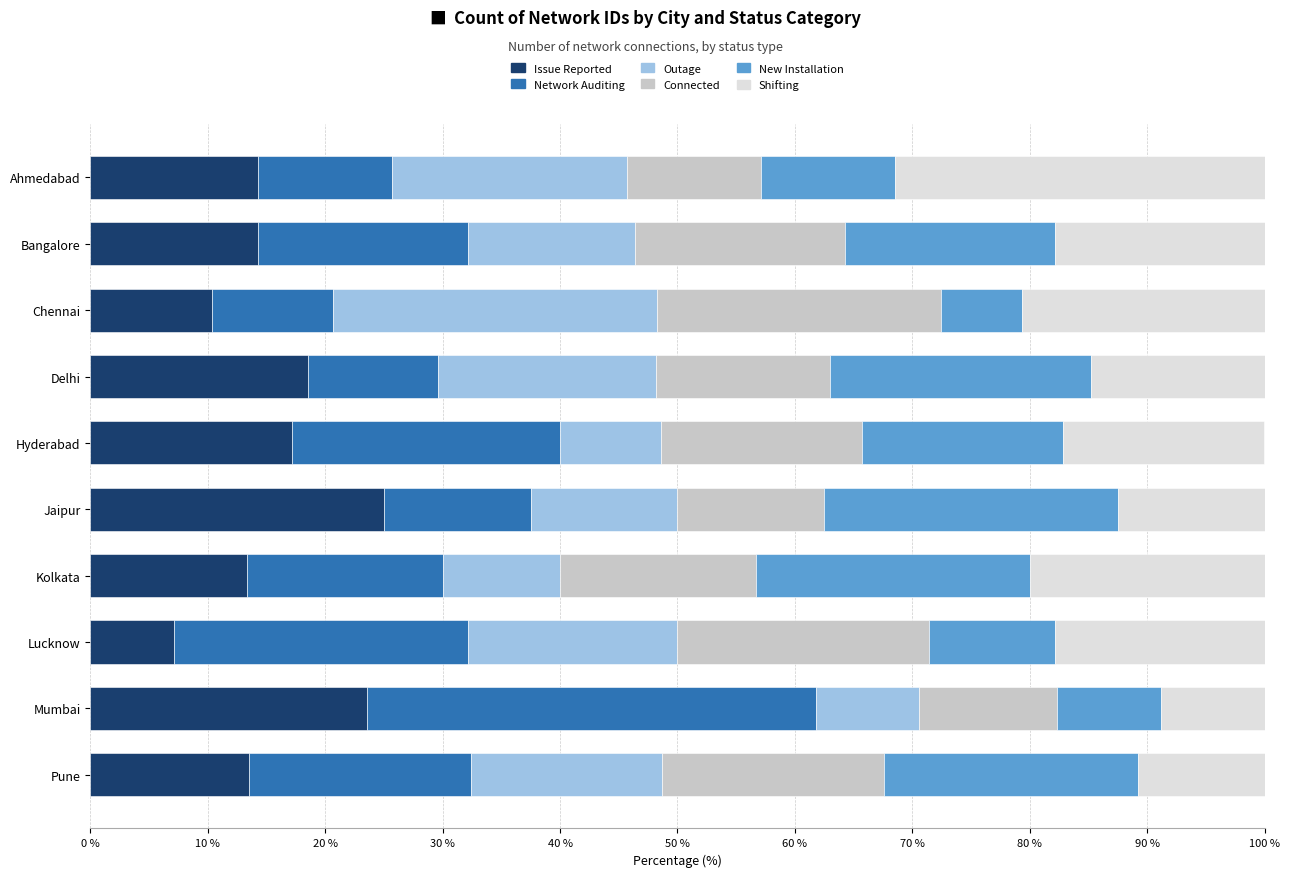

What value does the Issue Reported series have at Jaipur?

25.0